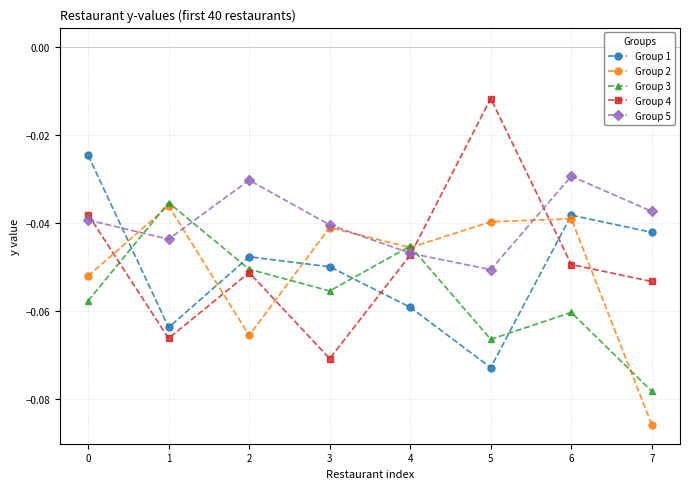

What are all the series names shown in the legend?

Group 1, Group 2, Group 3, Group 4, Group 5